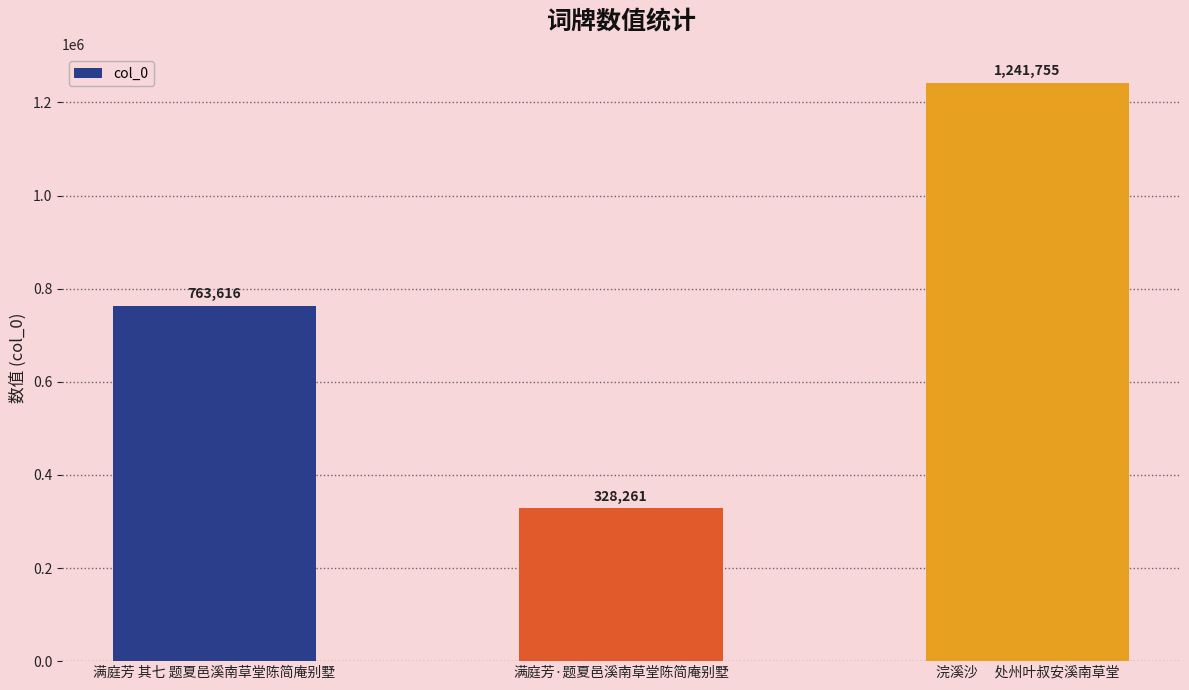

Reading left to right, transcribe all the data shown in this chart.

满庭芳 其七 题夏邑溪南草堂陈简庵别墅=763616	满庭芳·题夏邑溪南草堂陈简庵别墅=328261	浣溪沙　 处州叶叔安溪南草堂=1241755